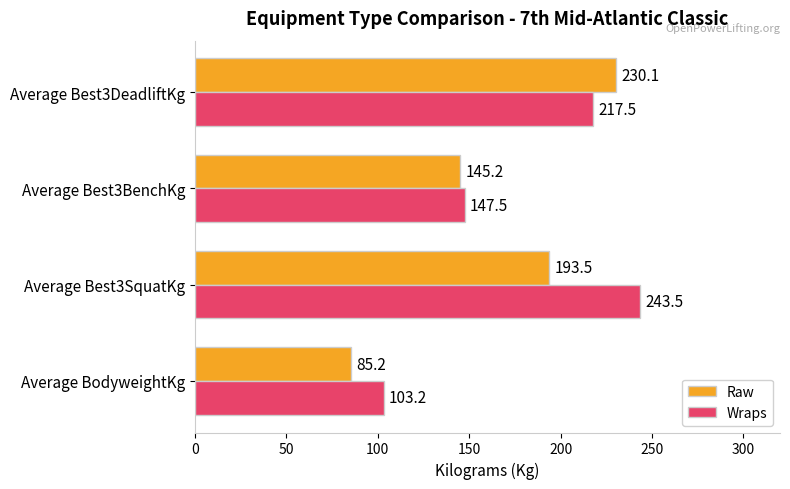

What is the total value across all series at Average Best3DeadliftKg?

447.6